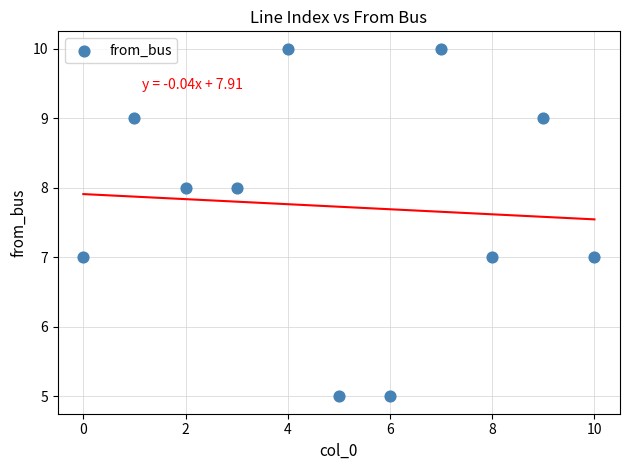

What is the average Y value?

8